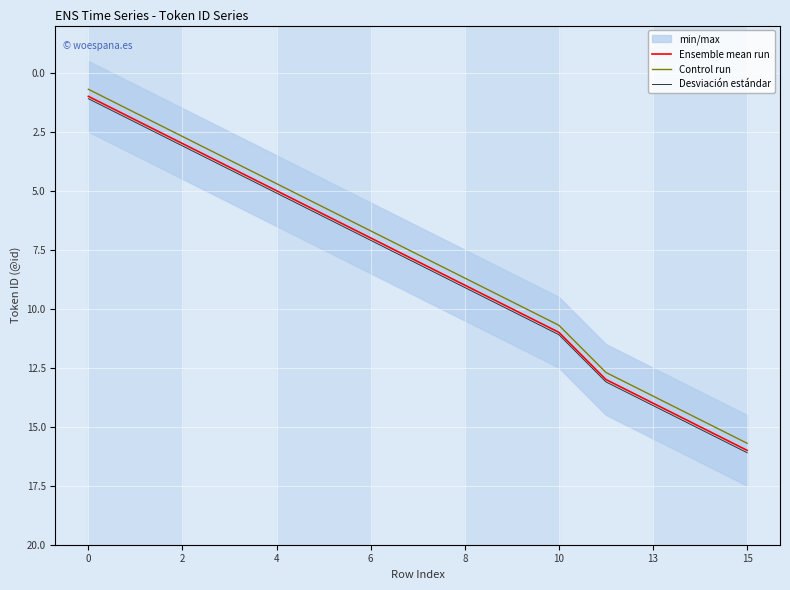

Reading left to right, extract all data points from this chart.

Ensemble mean run: 1.0	2.0	3.0	4.0	5.0	6.0	7.0	8.0	9.0	10.0	11.0	13.0	14.0	15.0	16.0
Control run: 0.7	1.7	2.7	3.7	4.7	5.7	6.7	7.7	8.7	9.7	10.7	12.7	13.7	14.7	15.7
Desviación estándar: 1.1	2.1	3.1	4.1	5.1	6.1	7.1	8.1	9.1	10.1	11.1	13.1	14.1	15.1	16.1